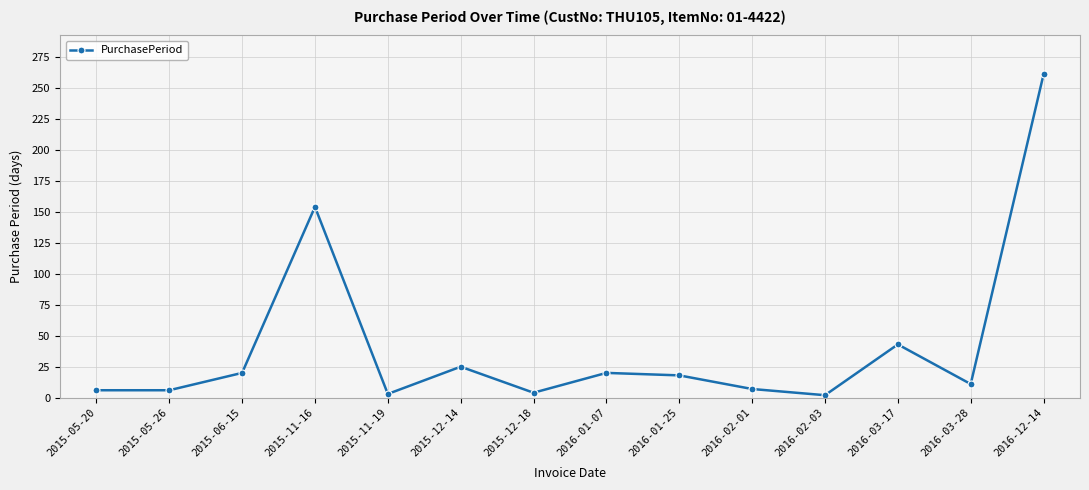

Which has a higher value, 2016-01-25 or 2015-11-16?

2015-11-16